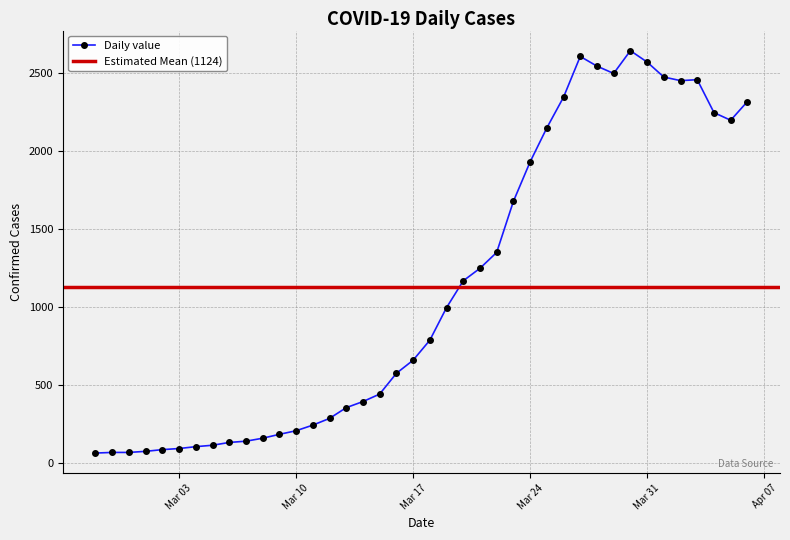

Count the number of values greater than 784.

19